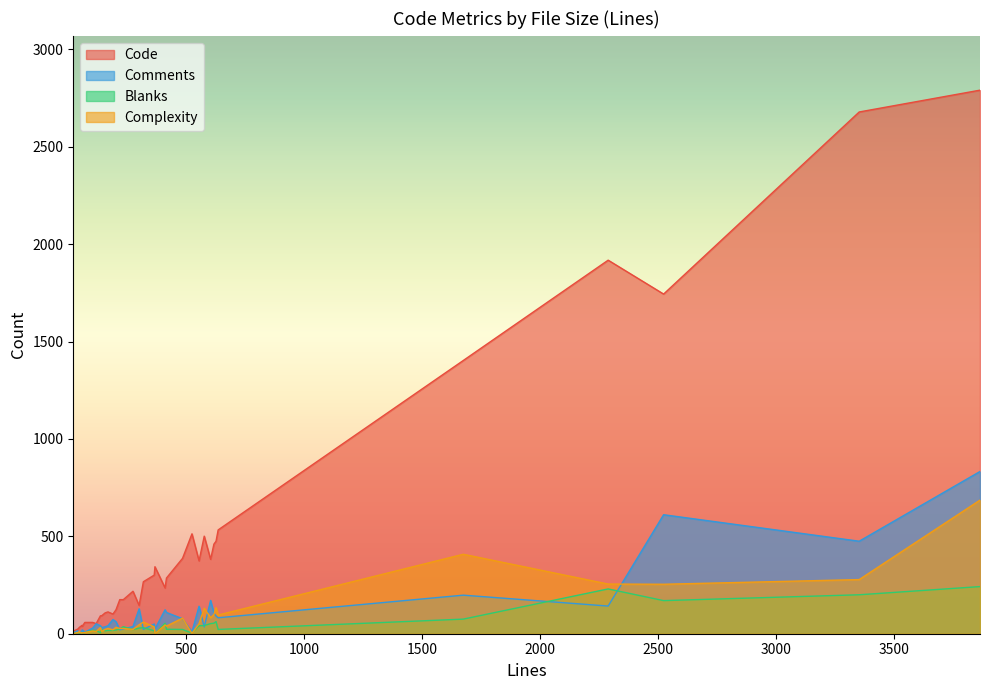

What is the total value across all series at 605?

687